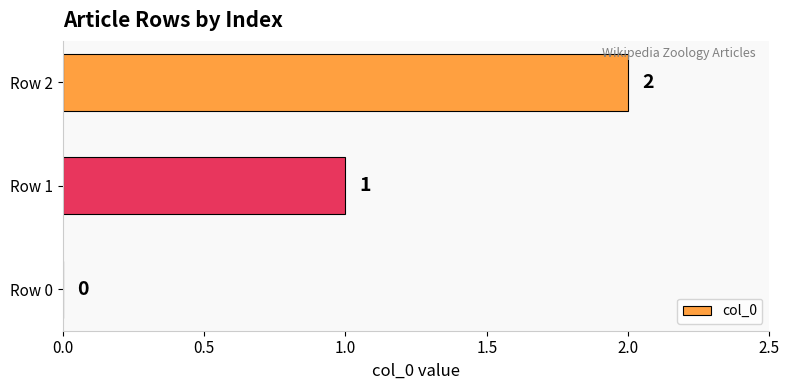

What is the sum of all values?

3